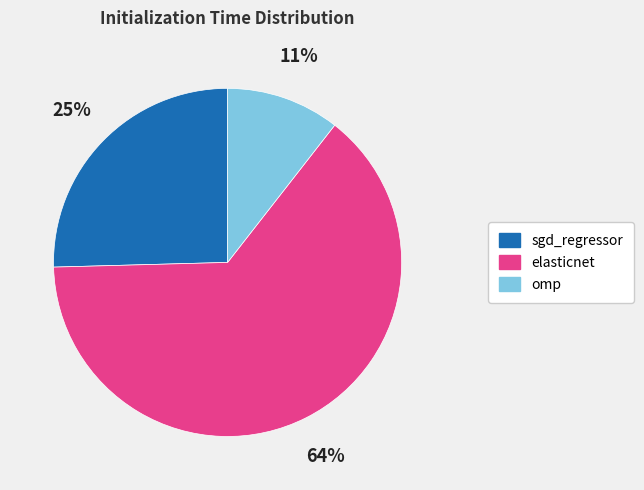

Is the sum of omp and elasticnet greater than half?

Yes